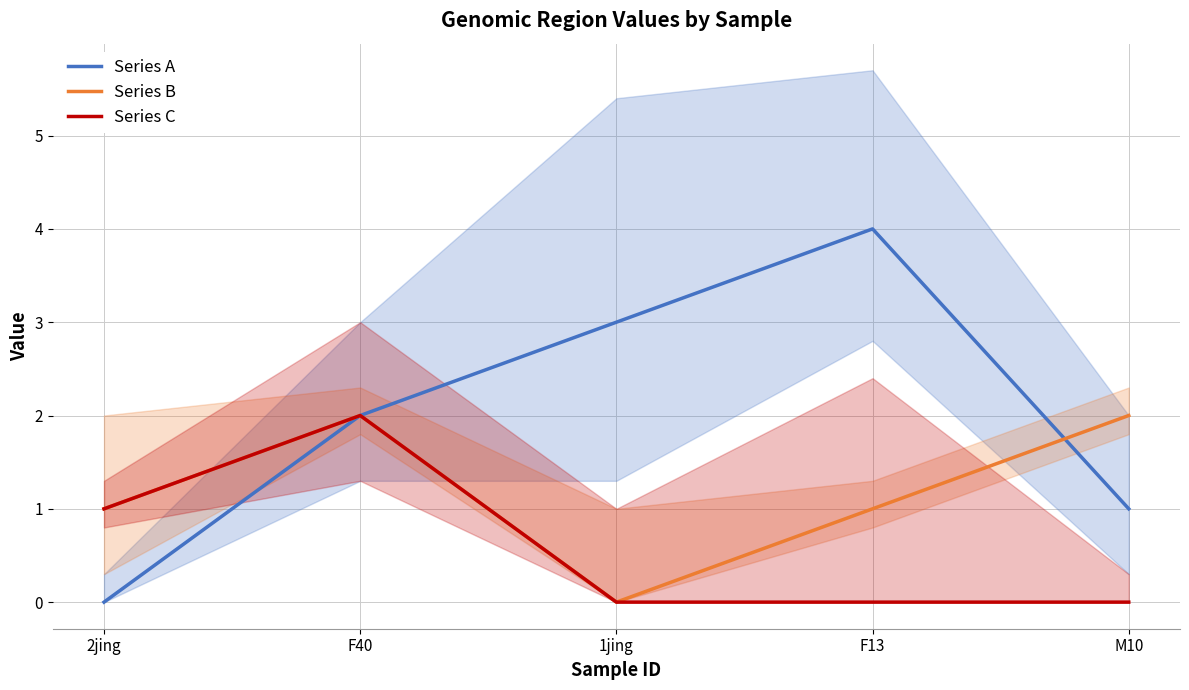

What value does the Series A series have at M10?

1